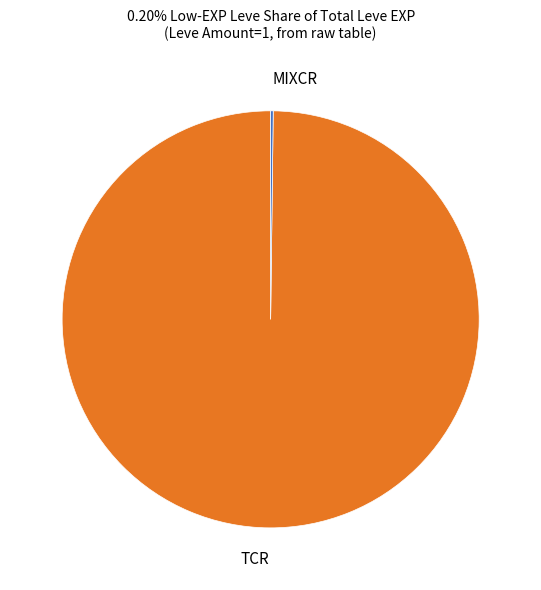

Which slice represents more than half of the pie?

TCR